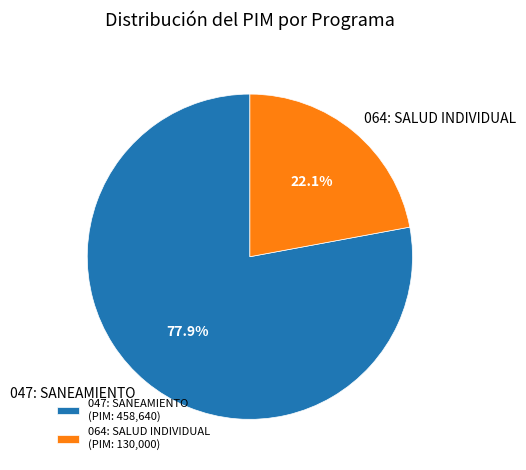

Is 064: SALUD INDIVIDUAL the majority of the pie?

No